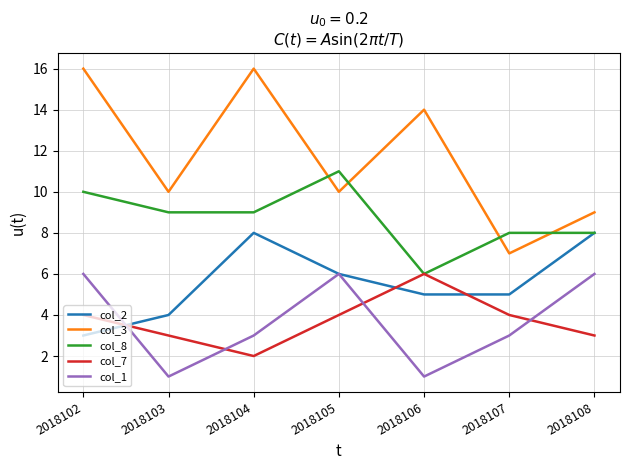

How many interior local peaks does the col_2 series have?

1